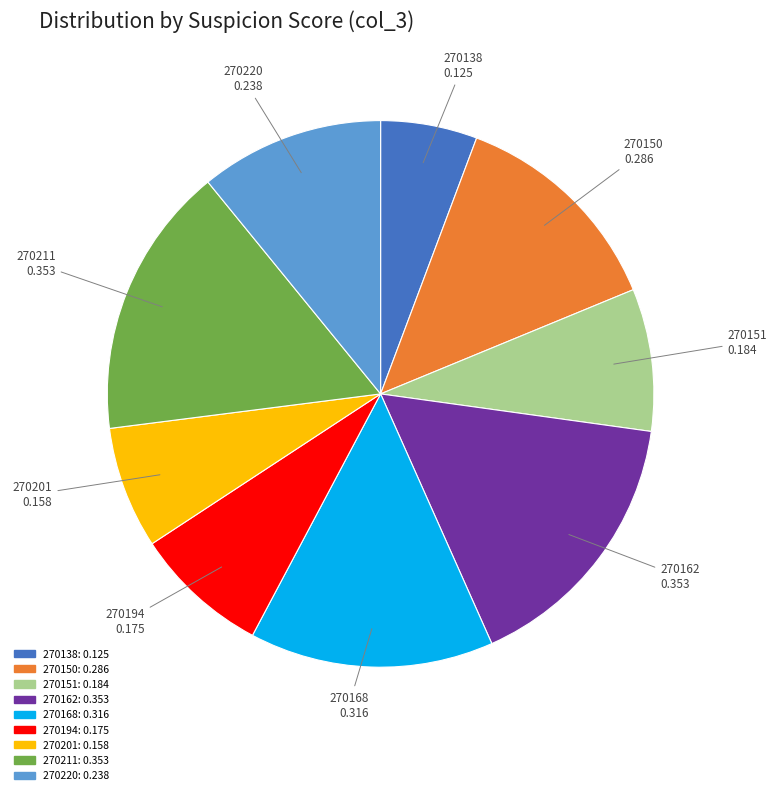

Does any single category account for the majority?

No